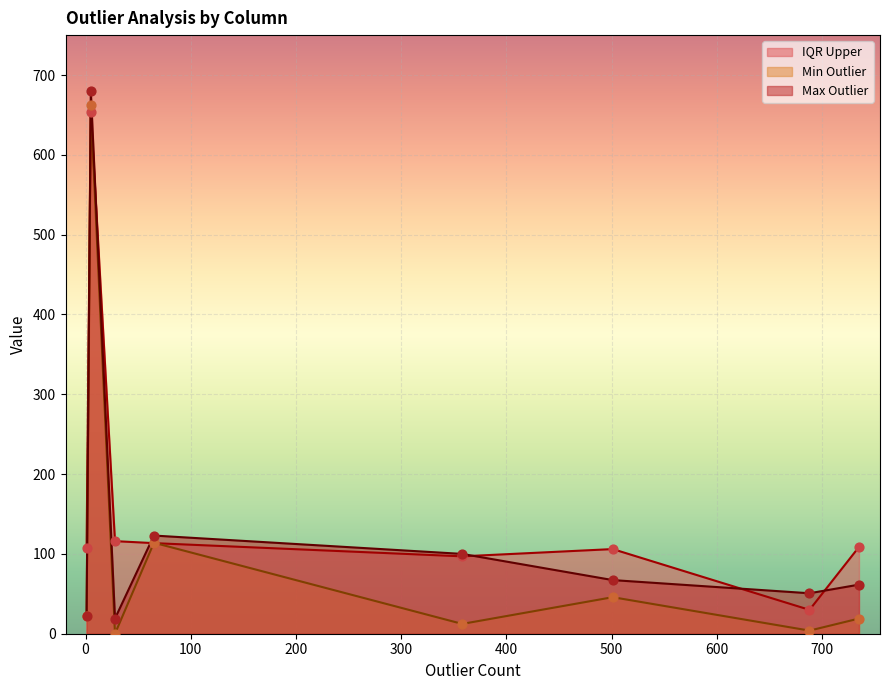

List the series in order of their overall mean, lowest first.

Min Outlier, Max Outlier, IQR Upper